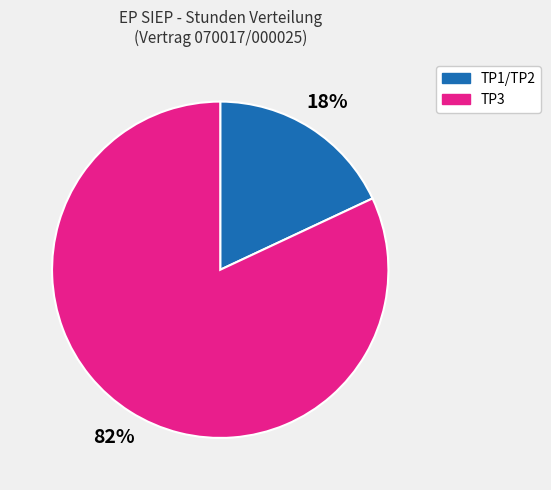

To the nearest percent, what is the difference between the largest and smallest slice percentages?

64%